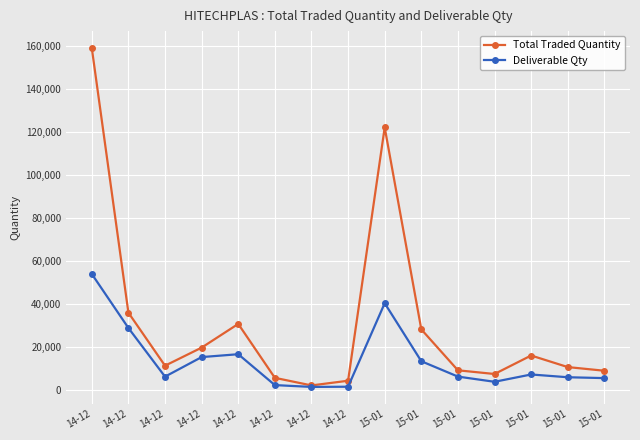

Rank the categories by Total Traded Quantity value from highest to lowest.

14-12, 15-01, 14-12, 14-12, 15-01, 14-12, 15-01, 14-12, 15-01, 15-01, 15-01, 15-01, 14-12, 14-12, 14-12